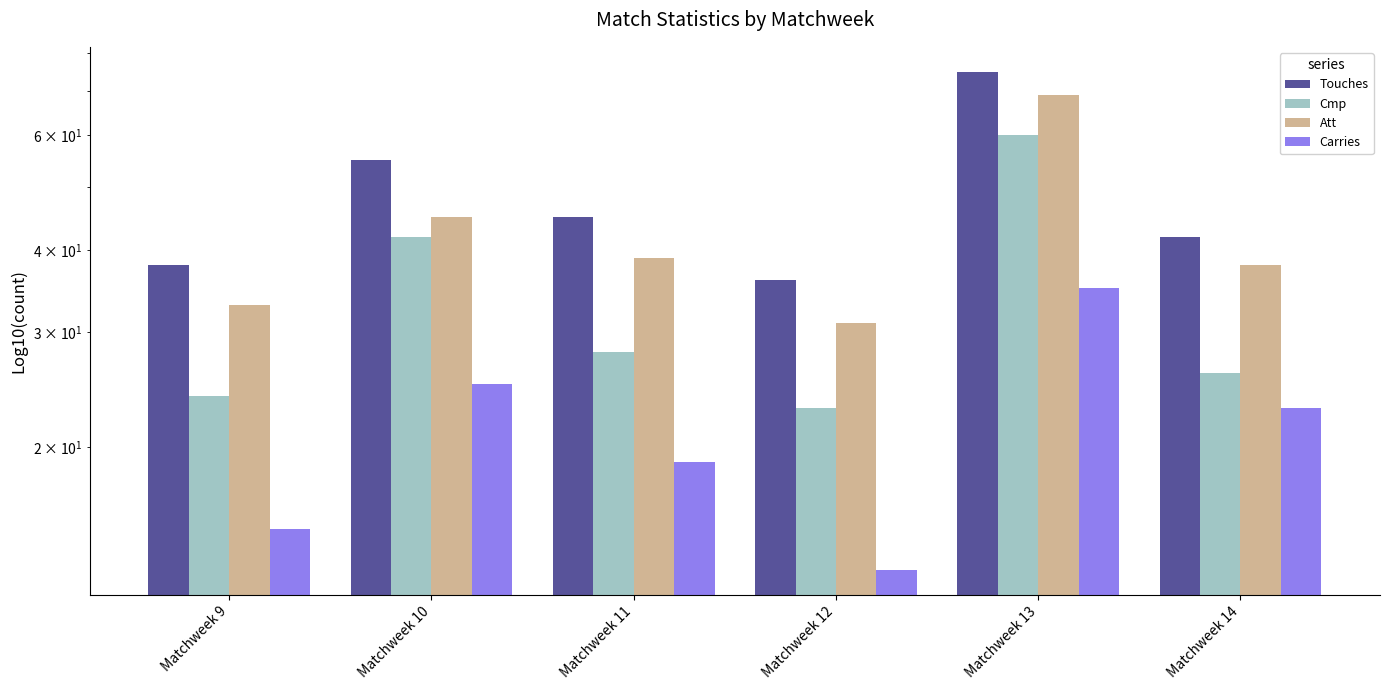

What is the sum of all Cmp values?

203